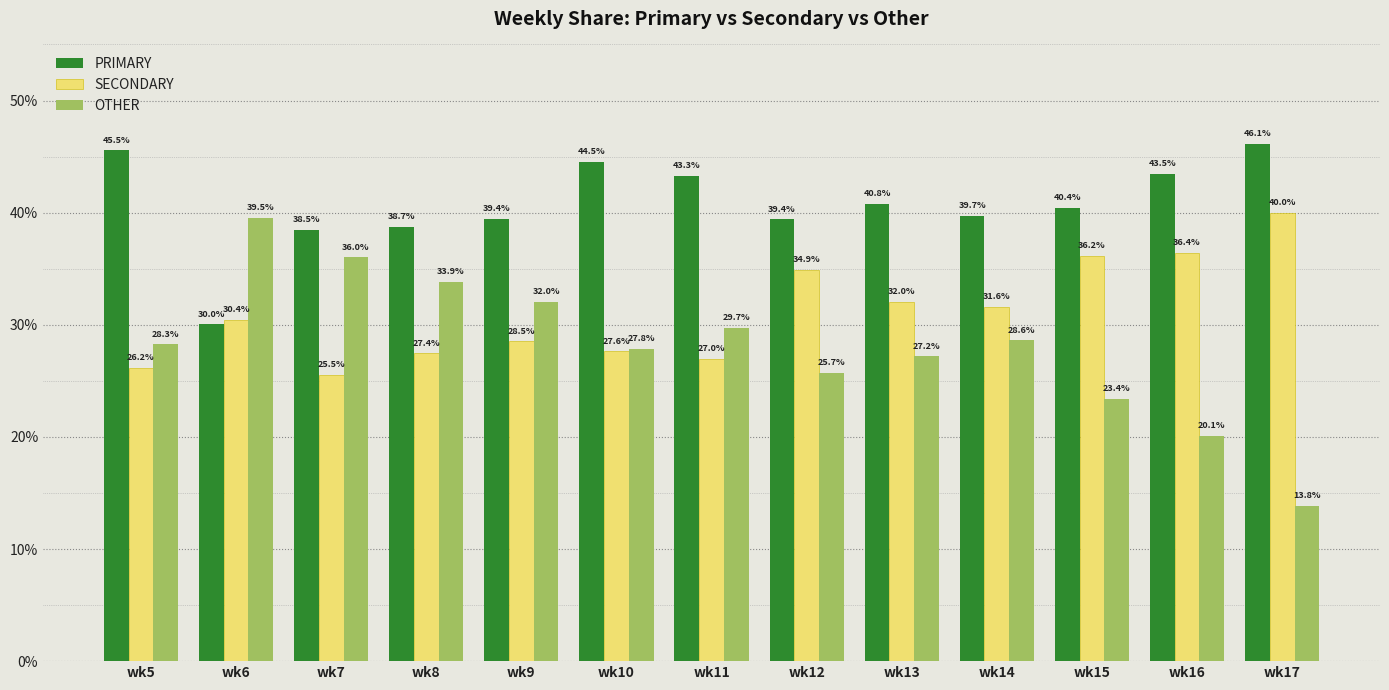

What is the approximate value of SECONDARY at wk5?

26.2